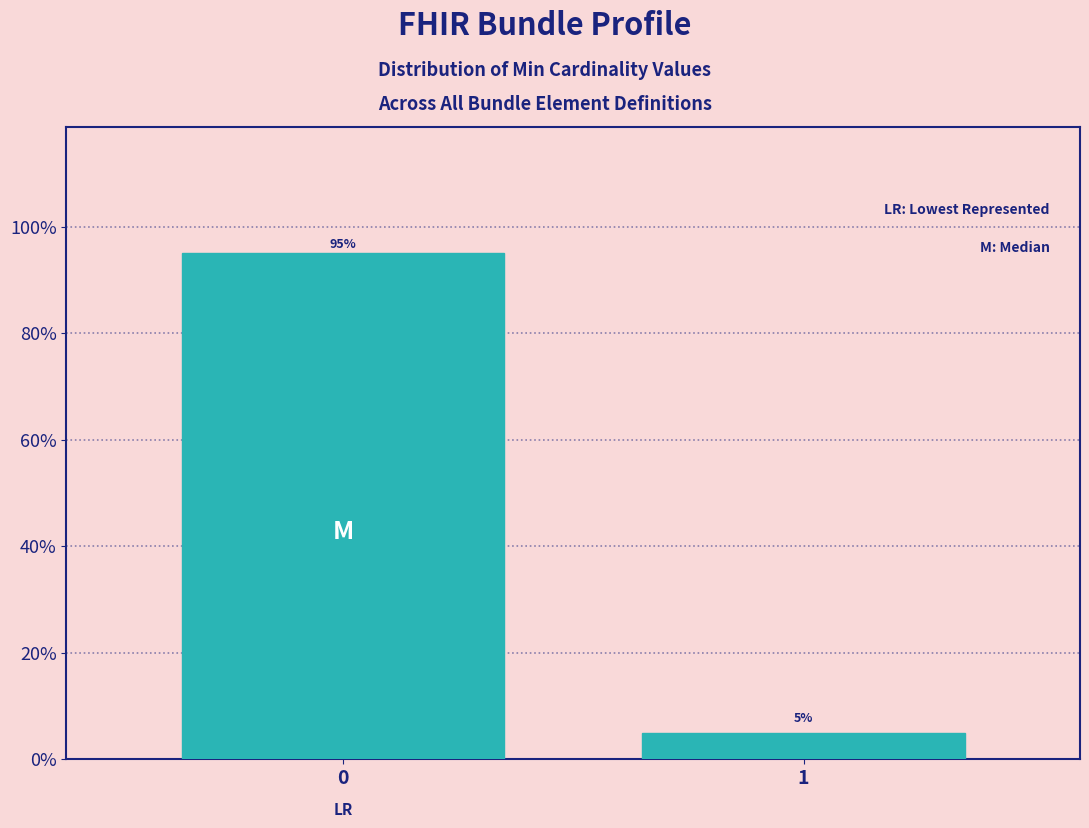

Reading right to left, what are all the values shown in this chart?

1=5	0=95